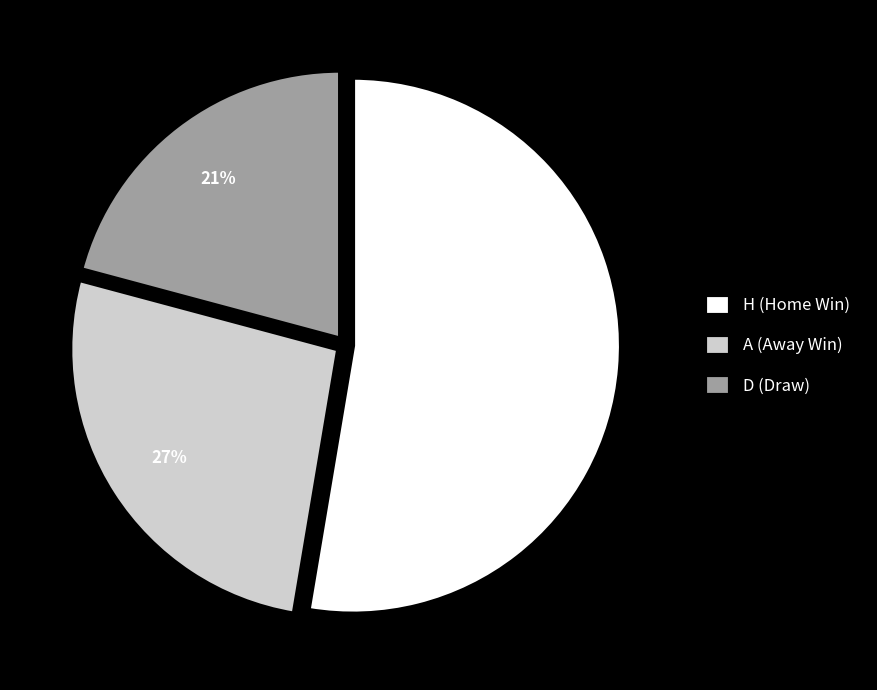

Is the sum of H (Home Win) and A (Away Win) greater than half?

Yes